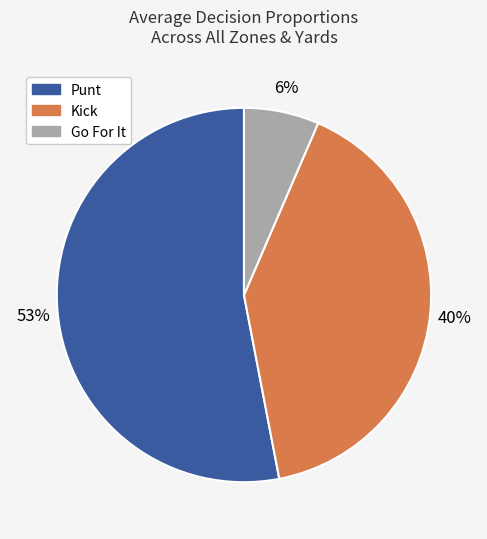

How many segments does this pie chart have?

3